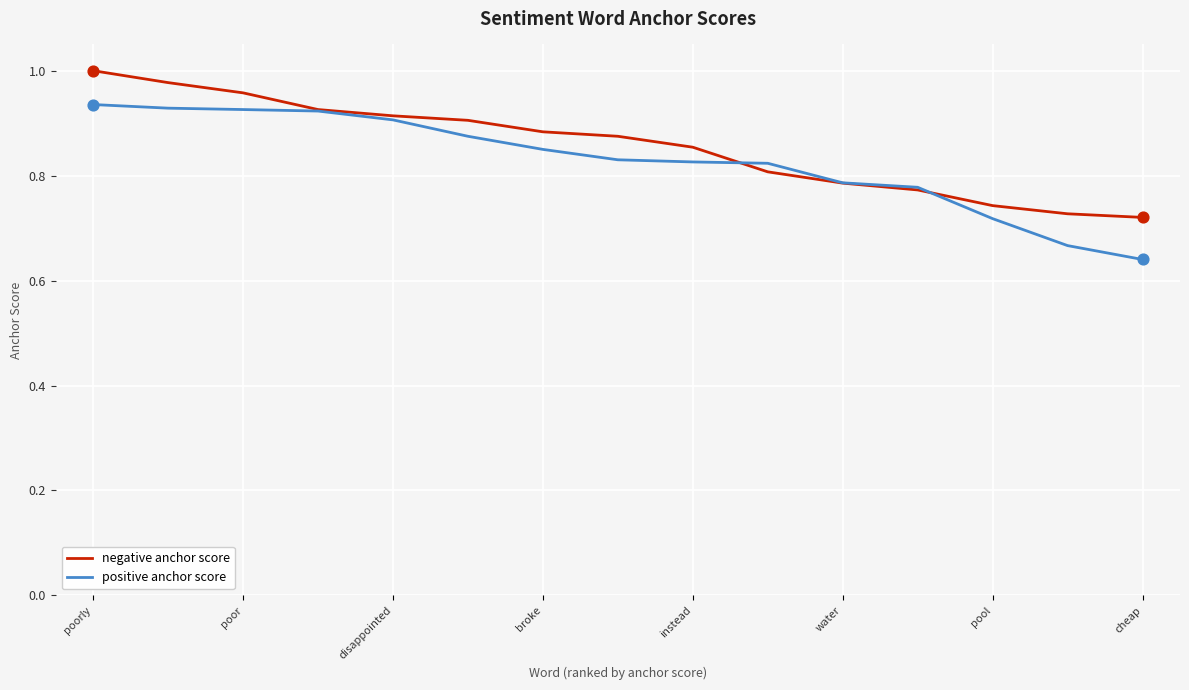

Rank the series by their maximum value, from highest to lowest.

negative anchor score, positive anchor score